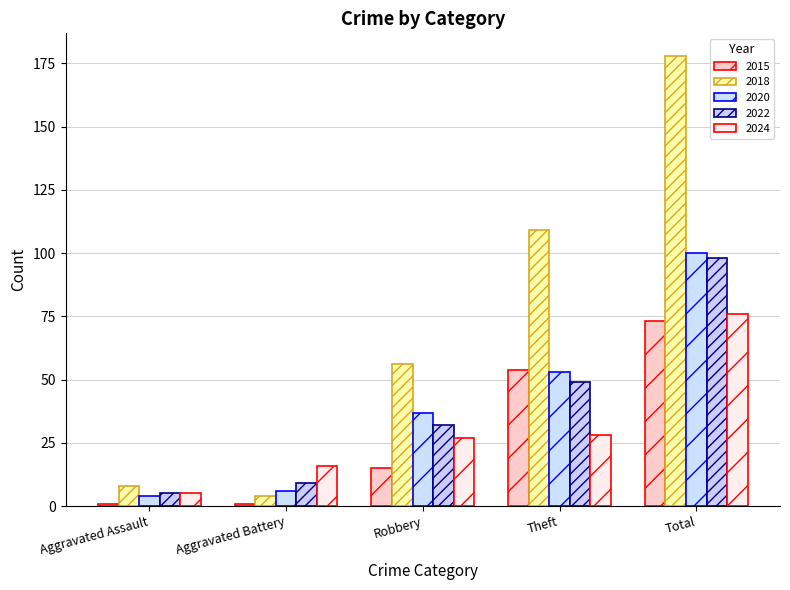

How many bars are there in total?

25